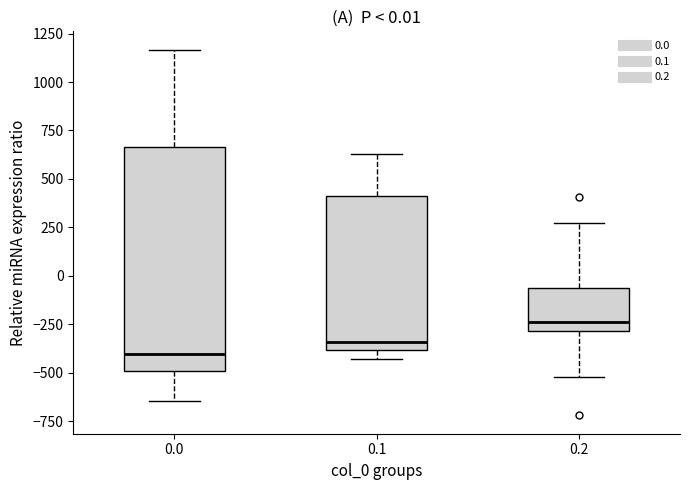

Which box's median line is the lowest?

0.0